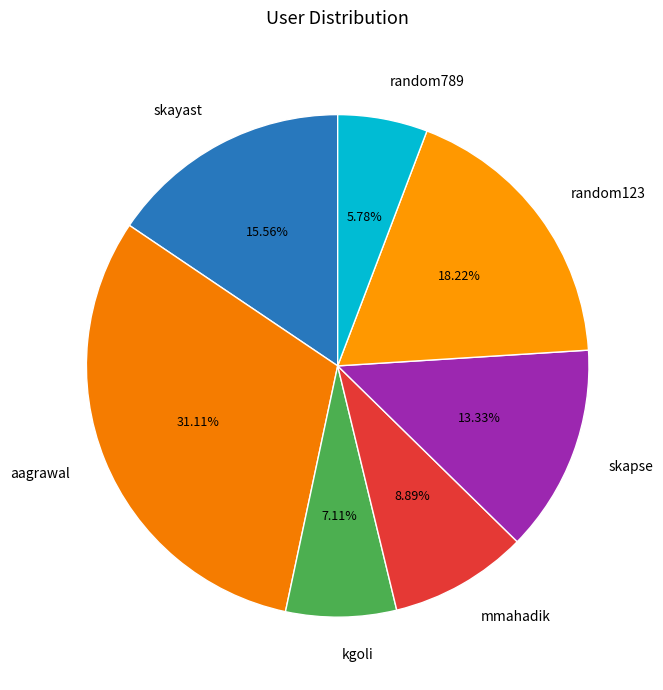

Does skayast account for over 50% of the chart?

No